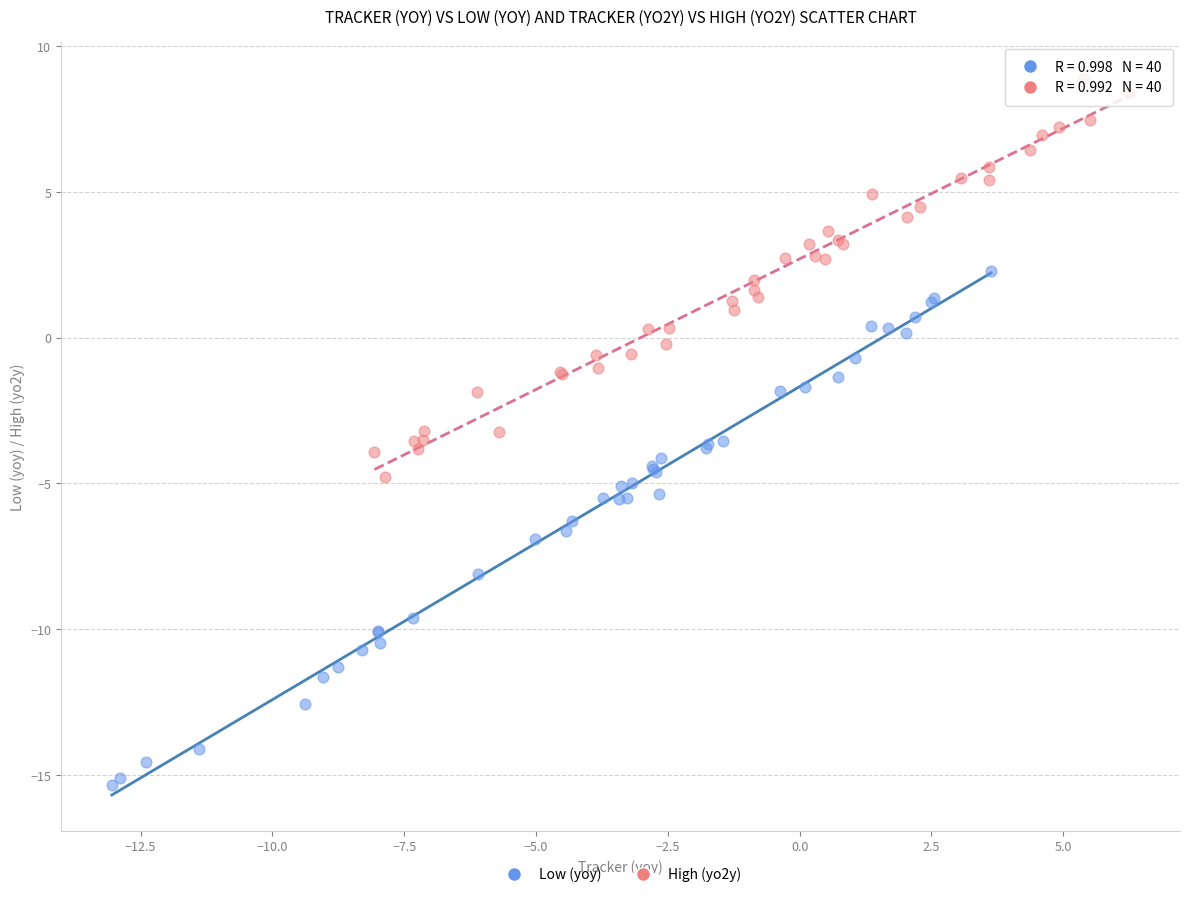

Which series reaches the maximum Y coordinate?

High (yo2y)